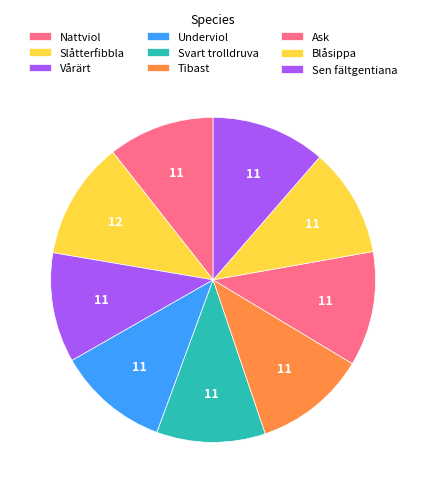

Which slice is the smallest?

Nattviol